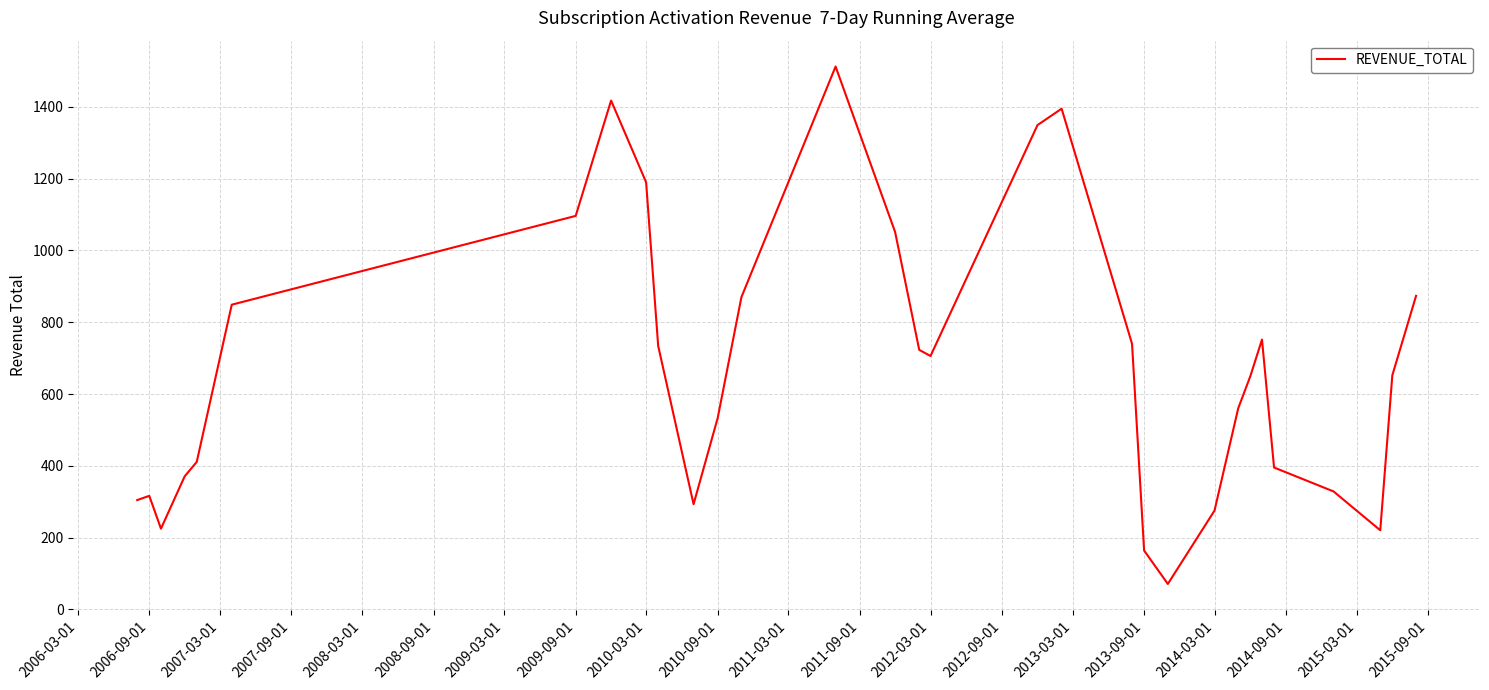

What is the difference between the maximum and minimum values?

1440.8